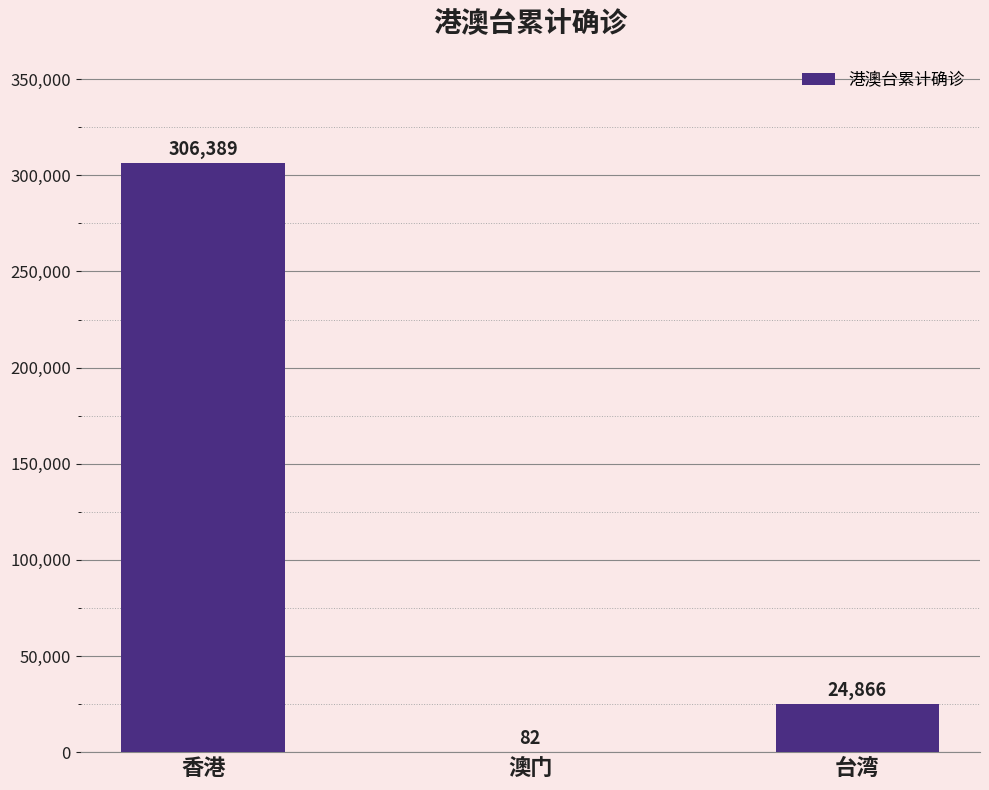

True or false: the data shows 82 at 澳门.

True